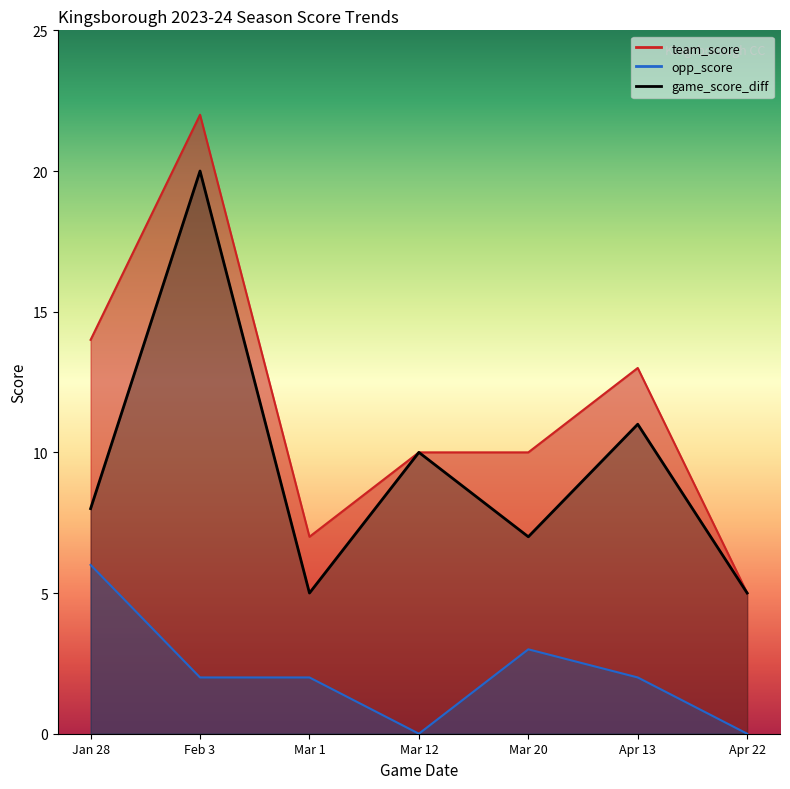

Which series has the largest total across all categories?

team_score